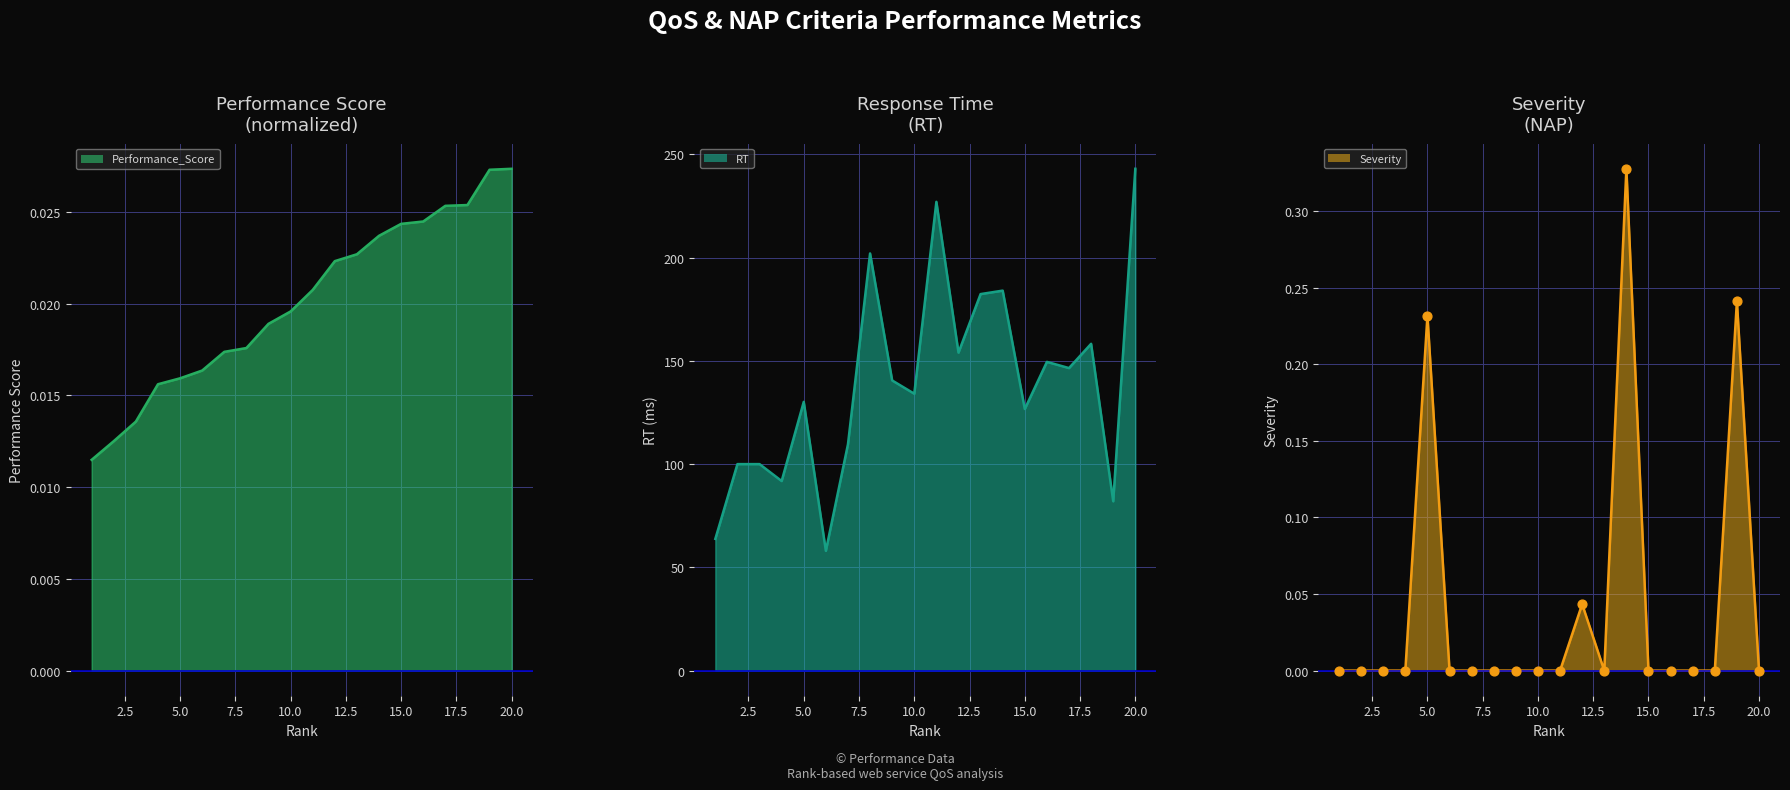

Which series contains the lowest Y value?

Severity_line